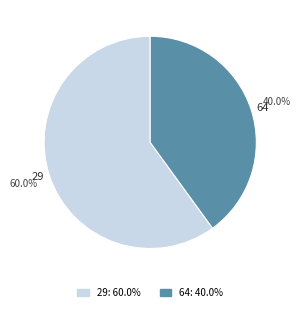

Between 64 and 29, which is larger?

29